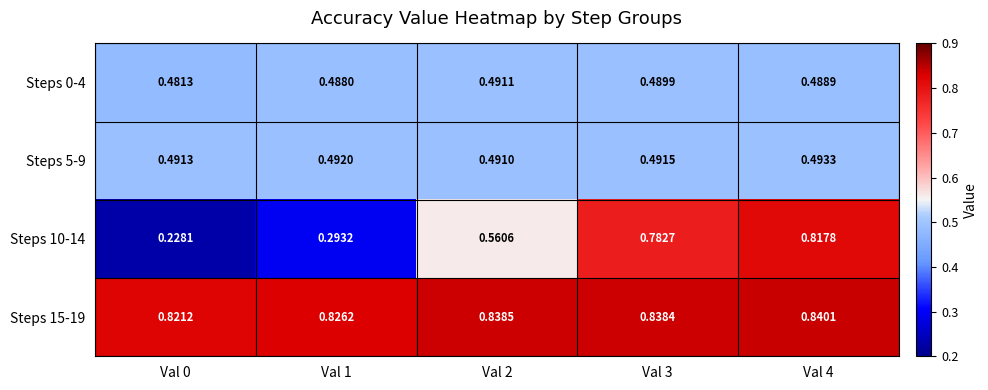

Reading right to left, extract all data points from this chart.

Steps 0-4: Val 4=0.5	Val 3=0.5	Val 2=0.5	Val 1=0.5	Val 0=0.5
Steps 5-9: Val 4=0.5	Val 3=0.5	Val 2=0.5	Val 1=0.5	Val 0=0.5
Steps 10-14: Val 4=0.8	Val 3=0.8	Val 2=0.6	Val 1=0.3	Val 0=0.2
Steps 15-19: Val 4=0.8	Val 3=0.8	Val 2=0.8	Val 1=0.8	Val 0=0.8